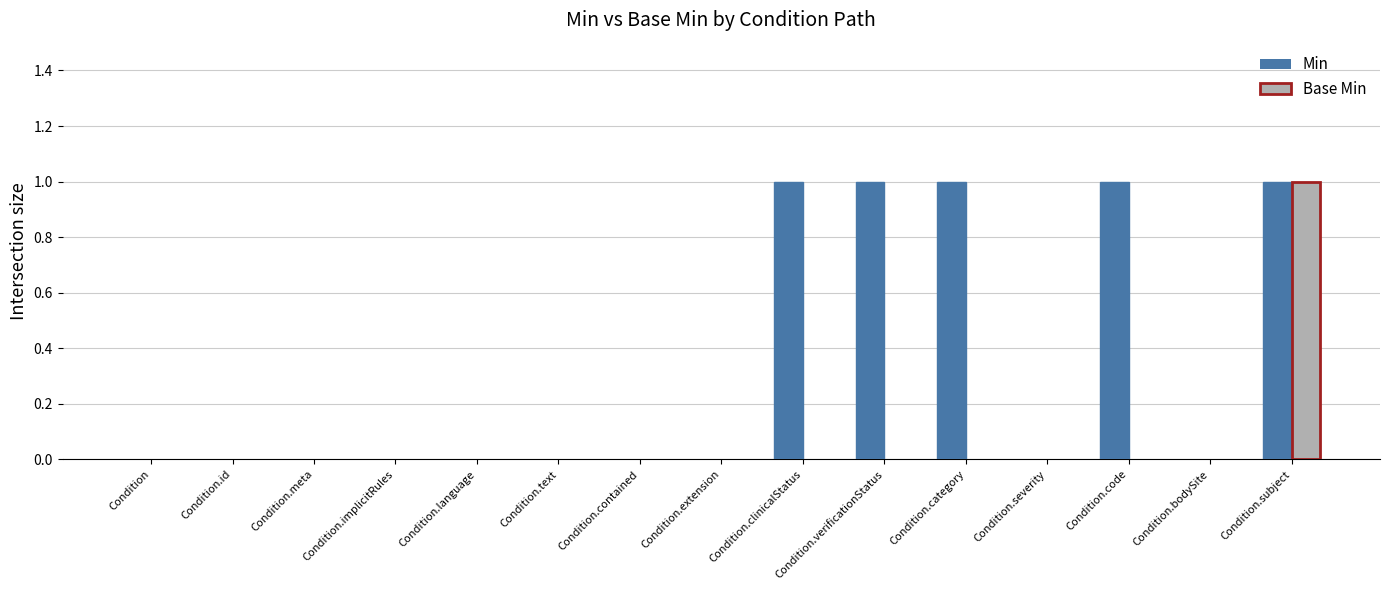

At which category is the sum across all series the highest?

Condition.subject